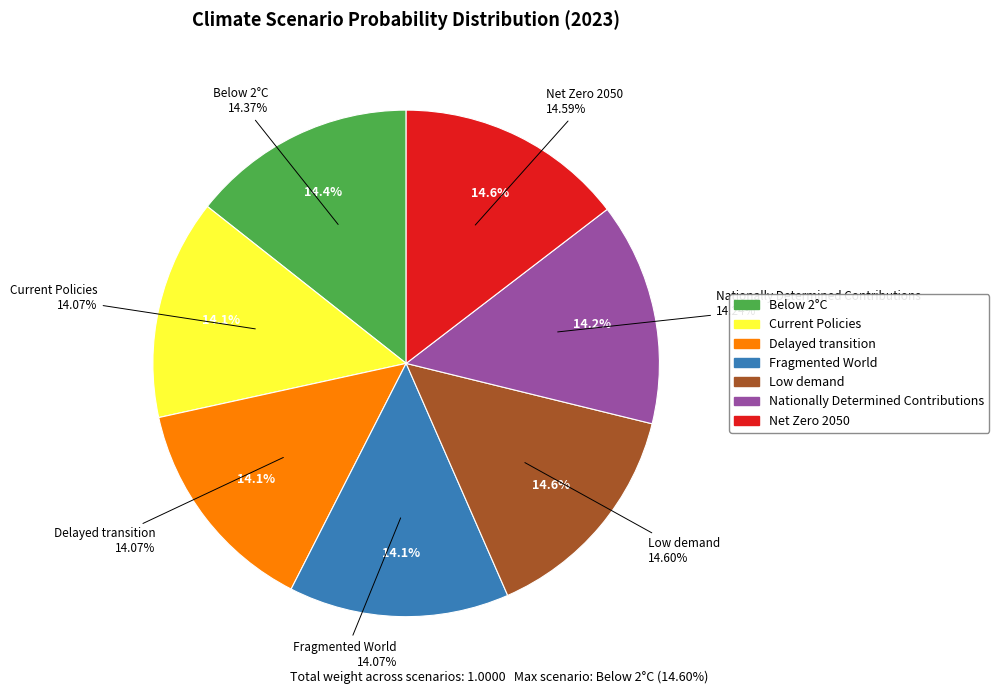

What is the largest slice in the pie chart?

Low demand